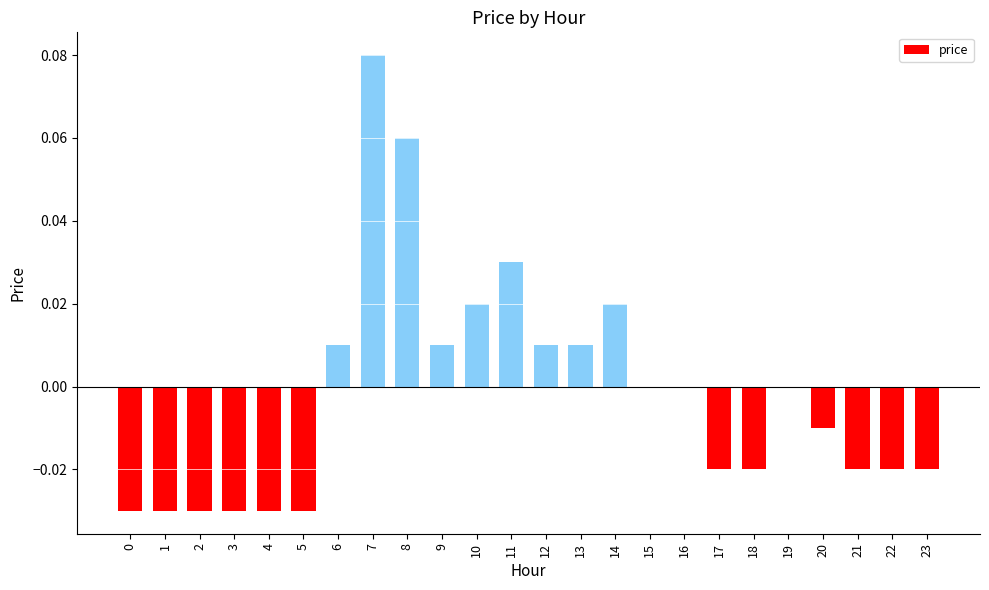

The value at 7 is 0.0. True or false?

False